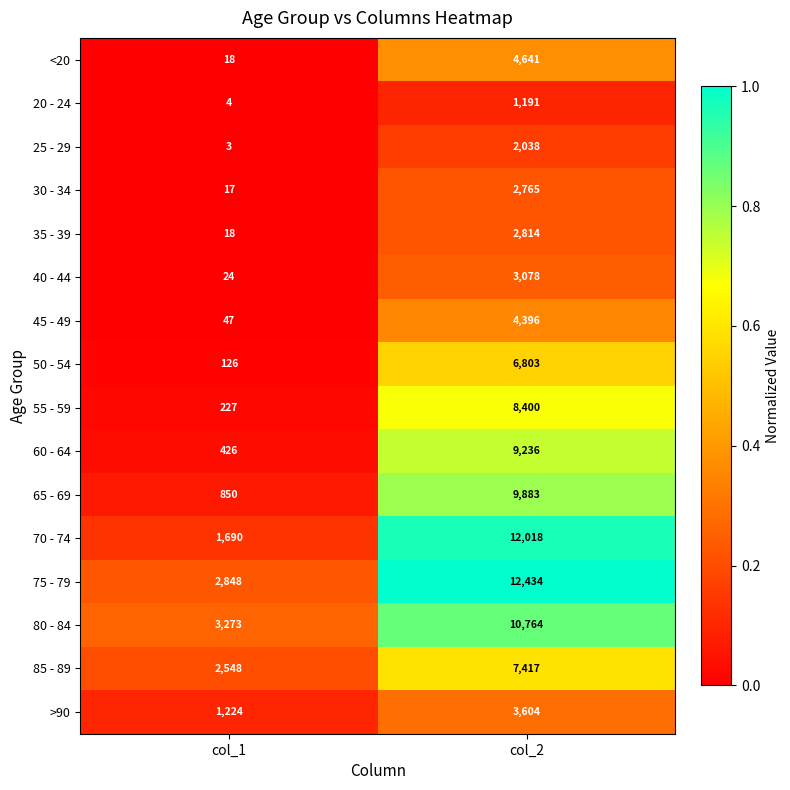

Between col_1 and col_2, which series saw the biggest shift?

70 - 74